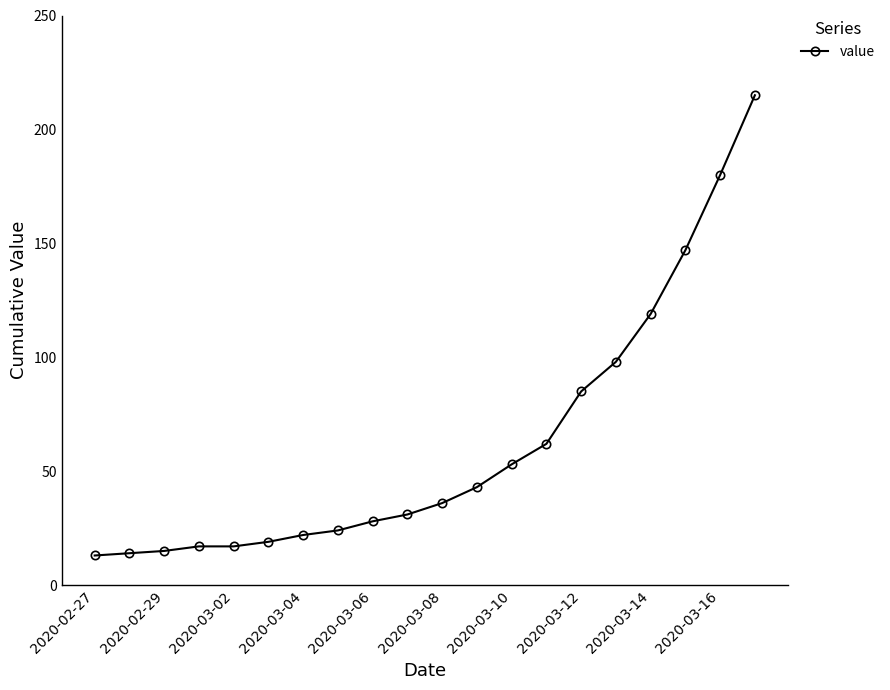

Does the chart have visible grid lines?

No